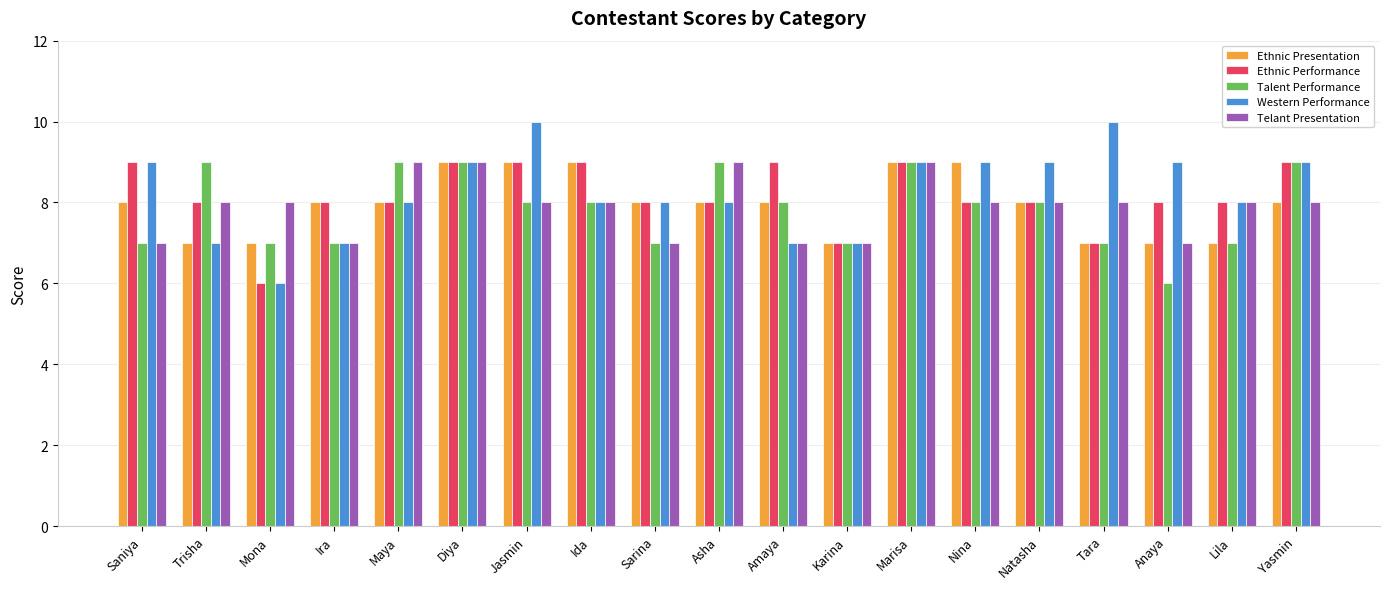

Reading left to right, transcribe all the data shown in this chart.

Ethnic Presentation: Saniya=8	Trisha=7	Mona=7	Ira=8	Maya=8	Diya=9	Jasmin=9	Ida=9	Sarina=8	Asha=8	Amaya=8	Karina=7	Marisa=9	Nina=9	Natasha=8	Tara=7	Anaya=7	Lila=7	Yasmin=8
Ethnic Performance: Saniya=9	Trisha=8	Mona=6	Ira=8	Maya=8	Diya=9	Jasmin=9	Ida=9	Sarina=8	Asha=8	Amaya=9	Karina=7	Marisa=9	Nina=8	Natasha=8	Tara=7	Anaya=8	Lila=8	Yasmin=9
Talent Performance: Saniya=7	Trisha=9	Mona=7	Ira=7	Maya=9	Diya=9	Jasmin=8	Ida=8	Sarina=7	Asha=9	Amaya=8	Karina=7	Marisa=9	Nina=8	Natasha=8	Tara=7	Anaya=6	Lila=7	Yasmin=9
Western Performance: Saniya=9	Trisha=7	Mona=6	Ira=7	Maya=8	Diya=9	Jasmin=10	Ida=8	Sarina=8	Asha=8	Amaya=7	Karina=7	Marisa=9	Nina=9	Natasha=9	Tara=10	Anaya=9	Lila=8	Yasmin=9
Telant Presentation: Saniya=7	Trisha=8	Mona=8	Ira=7	Maya=9	Diya=9	Jasmin=8	Ida=8	Sarina=7	Asha=9	Amaya=7	Karina=7	Marisa=9	Nina=8	Natasha=8	Tara=8	Anaya=7	Lila=8	Yasmin=8